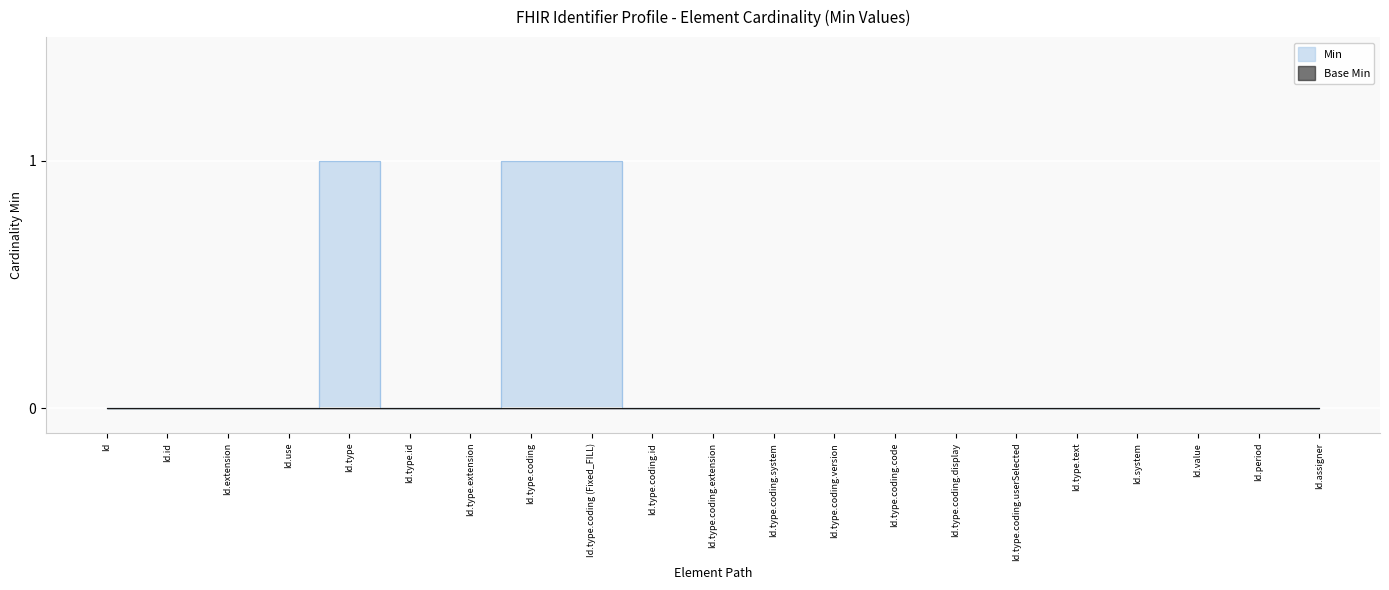

Rank the categories by value from highest to lowest.

Id.type, Id.type.coding, Id.type.coding (Fixed_FILL), Id, Id.id, Id.extension, Id.use, Id.type.id, Id.type.extension, Id.type.coding.id, Id.type.coding.extension, Id.type.coding.system, Id.type.coding.version, Id.type.coding.code, Id.type.coding.display, Id.type.coding.userSelected, Id.type.text, Id.system, Id.value, Id.period, Id.assigner